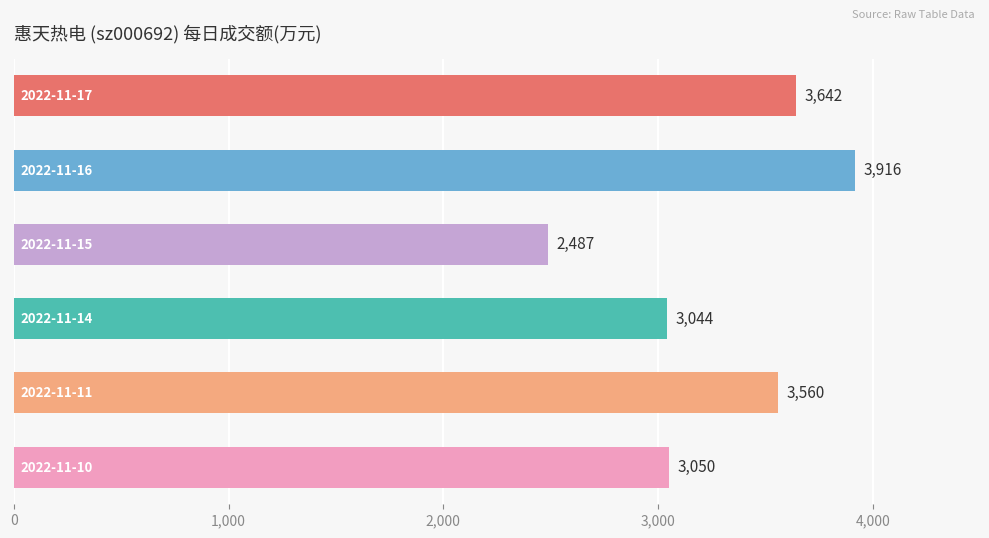

What is the minimum value shown in the chart?

2487